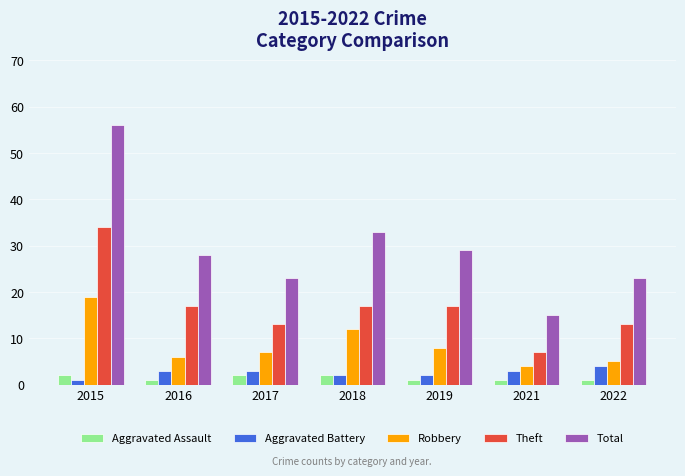

What are all the series names shown in the legend?

Aggravated Assault, Aggravated Battery, Robbery, Theft, Total